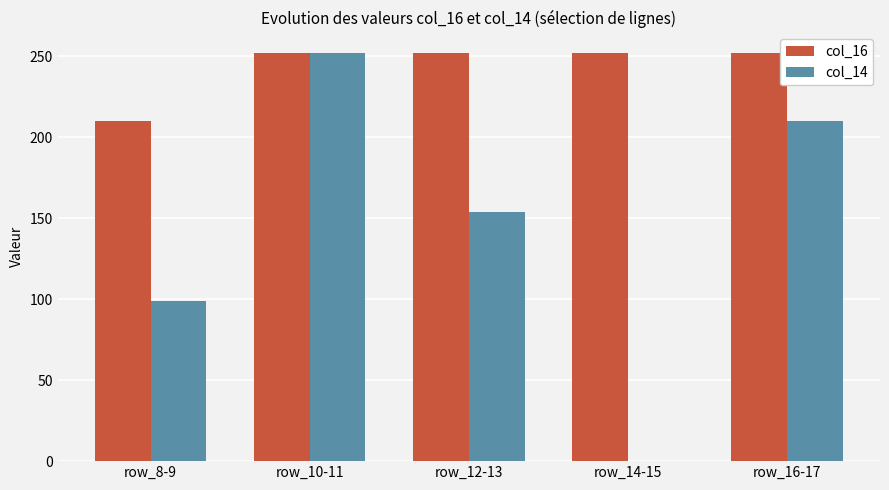

True or false: col_14 has a value of 308 at row_16-17.

False